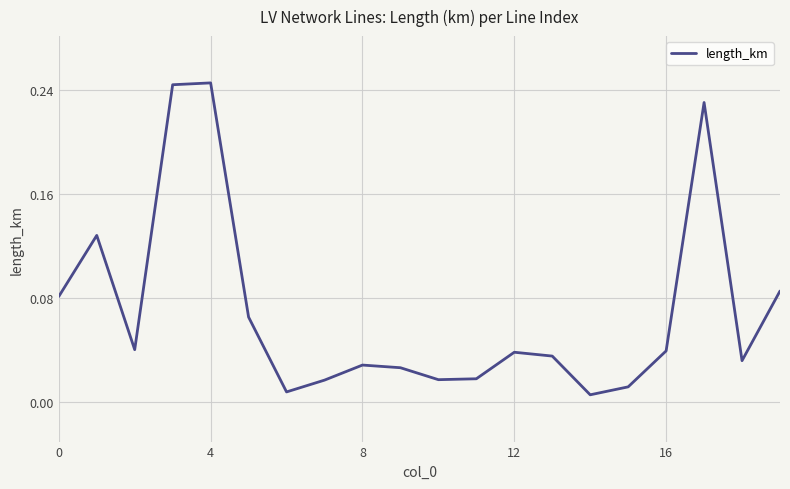

How many lines are shown in the chart?

1